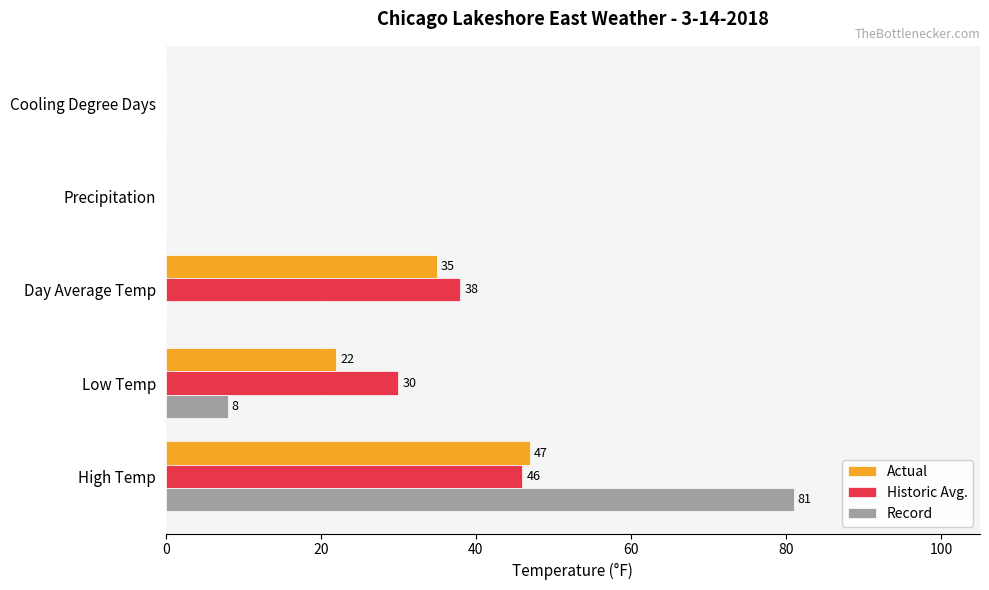

How many Actual values are between 0 and 35?

4